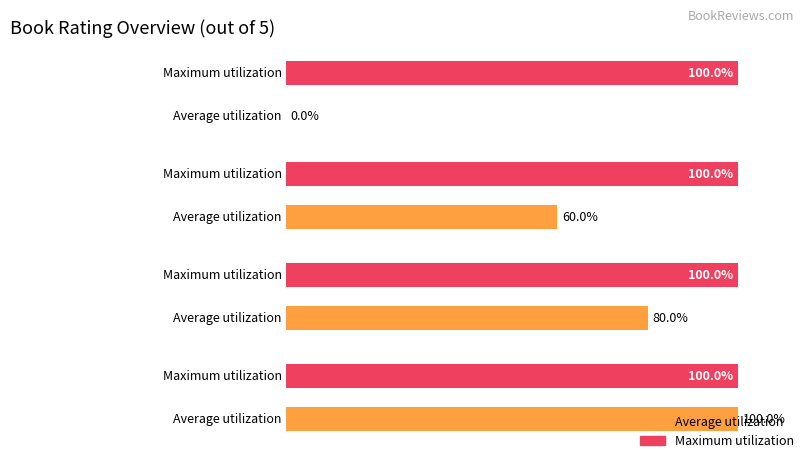

Is it true that Max rating equals 3 at Without Blood?

False